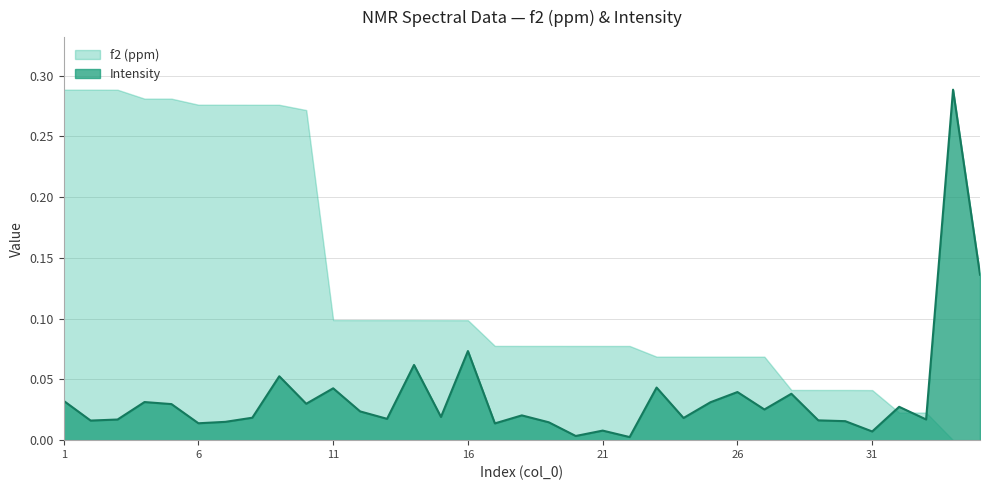

List the labels in order of value, smallest first.

22, 20, 31, 21, 17, 6, 19, 7, 30, 2, 29, 3, 33, 13, 24, 8, 15, 18, 12, 27, 32, 5, 10, 25, 4, 1, 28, 26, 11, 23, 9, 14, 16, 35, 34